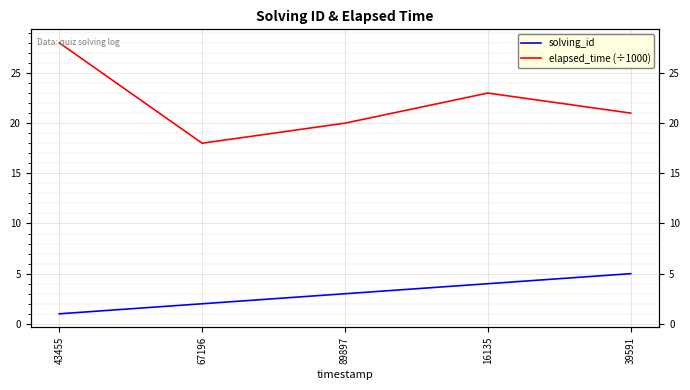

What is the sum of all elapsed_time (÷1000) values?

110